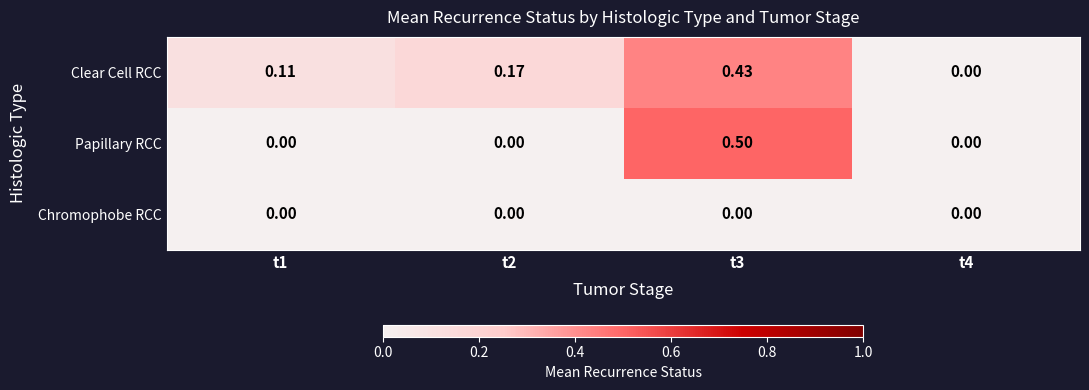

Rank the series by their average value, from lowest to highest.

Chromophobe RCC, Papillary RCC, Clear Cell RCC